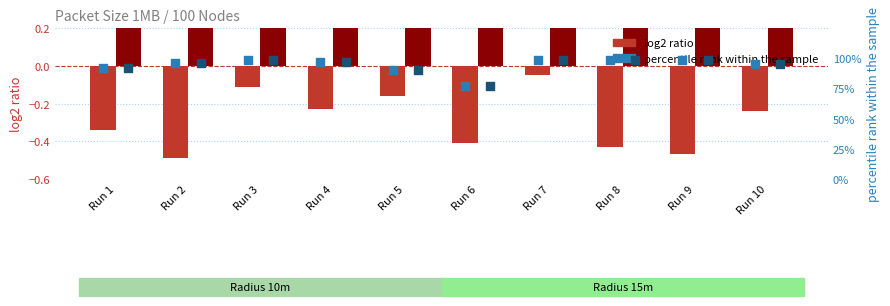

Which series has the widest spread of Y values?

log2 ratio (r=10m)